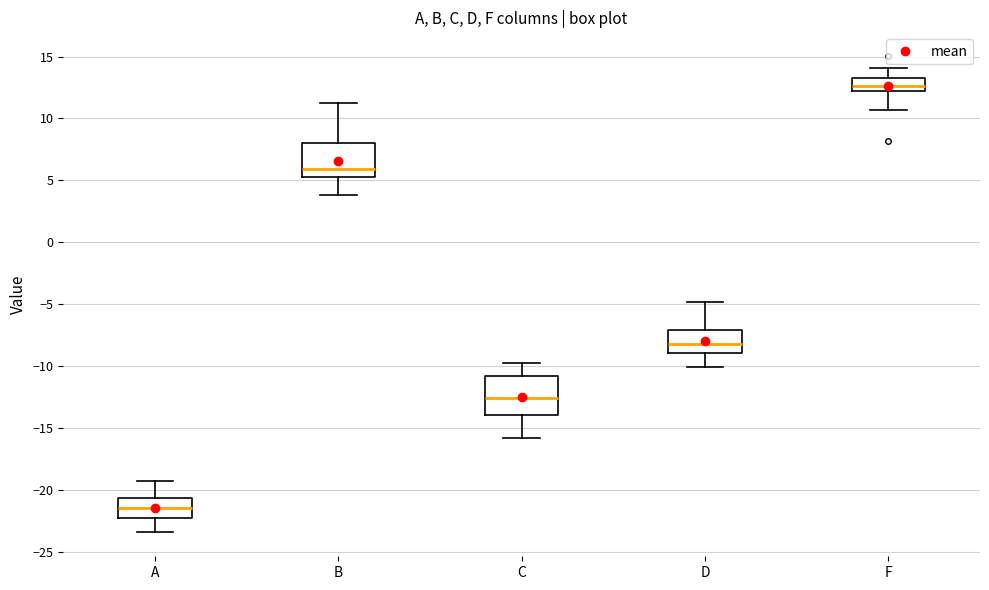

Which box's median line is the highest?

F